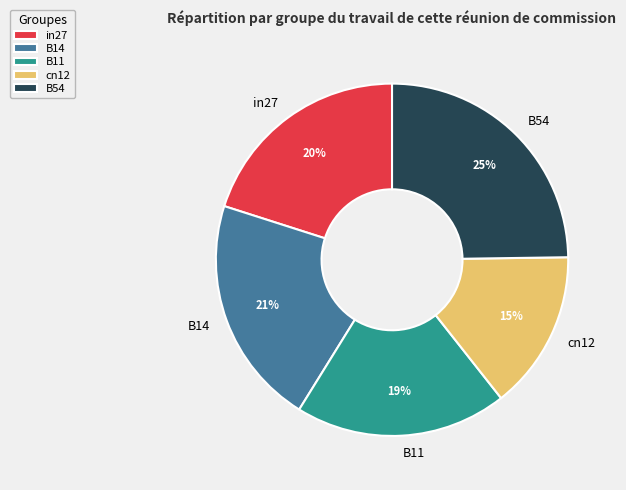

True or false: in27 accounts for 34% of the total.

False